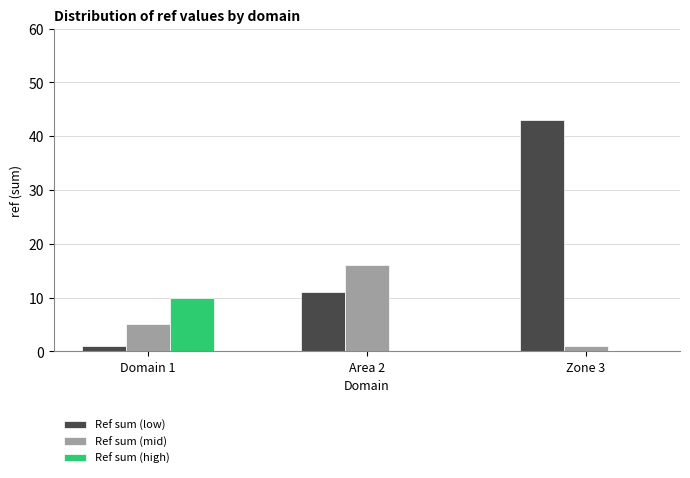

Reading right to left, extract all data points from this chart.

Ref sum (low): 43	11	1
Ref sum (mid): 1	16	5
Ref sum (high): 0	0	10